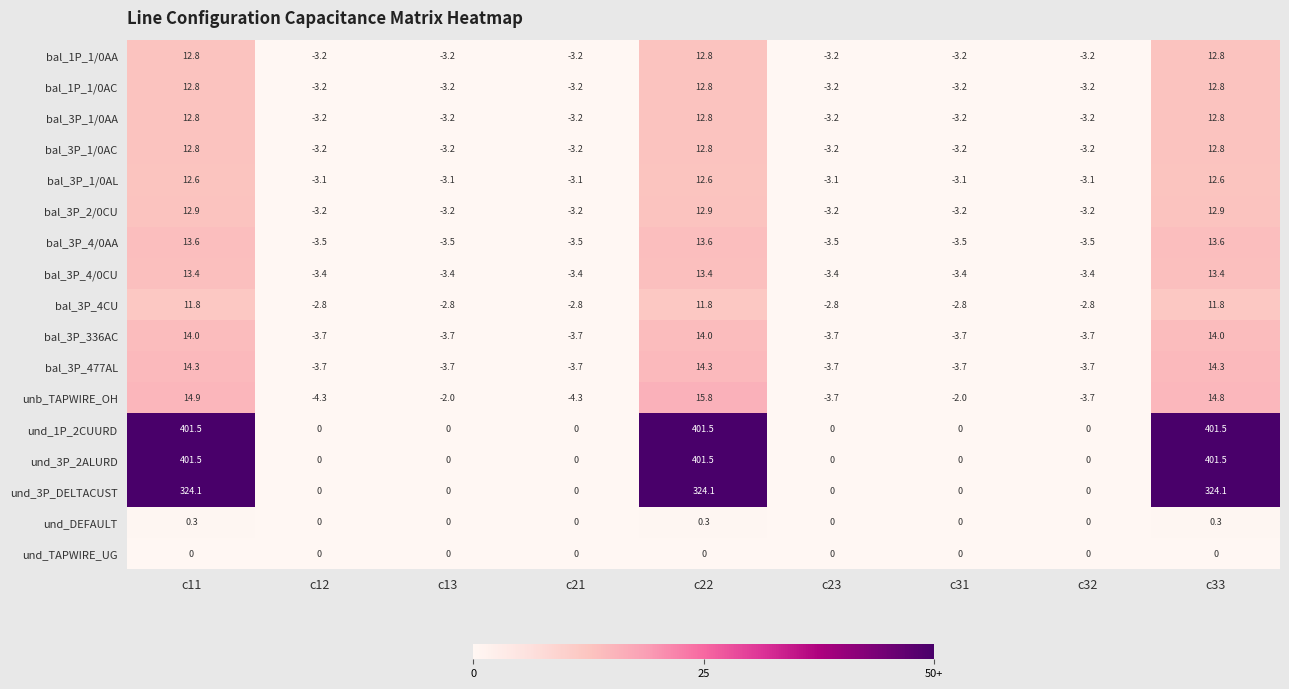

What is the highest value of the und_1P_2CUURD series?

401.5